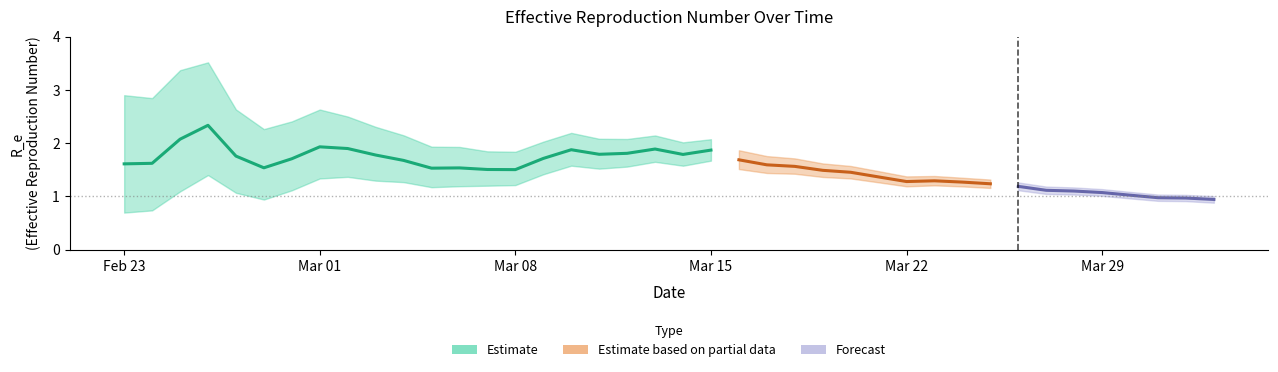

What is the difference between the lower values at 34 and 16?

0.5